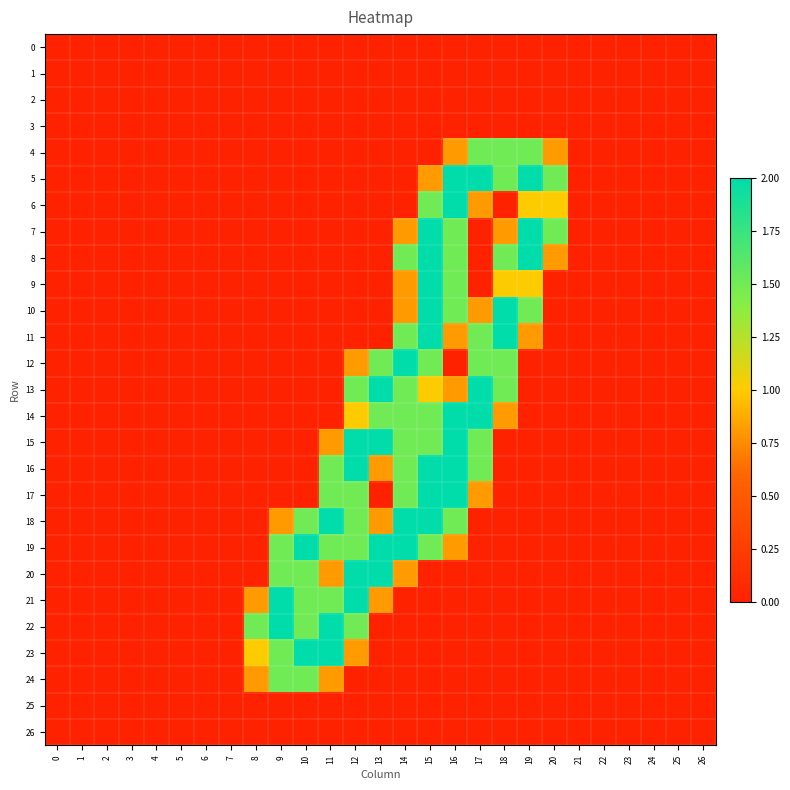

Reading right to left, list all the values displayed in this chart.

0: 26=0.0	25=0.0	24=0.0	23=0.0	22=0.0	21=0.0	20=0.0	19=0.0	18=0.0	17=0.0	16=0.0	15=0.0	14=0.0	13=0.0	12=0.0	11=0.0	10=0.0	9=0.0	8=0.0	7=0.0	6=0.0	5=0.0	4=0.0	3=0.0	2=0.0	1=0.0	0=0.0
1: 26=0.0	25=0.0	24=0.0	23=0.0	22=0.0	21=0.0	20=0.0	19=0.0	18=0.0	17=0.0	16=0.0	15=0.0	14=0.0	13=0.0	12=0.0	11=0.0	10=0.0	9=0.0	8=0.0	7=0.0	6=0.0	5=0.0	4=0.0	3=0.0	2=0.0	1=0.0	0=0.0
2: 26=0.0	25=0.0	24=0.0	23=0.0	22=0.0	21=0.0	20=0.0	19=0.0	18=0.0	17=0.0	16=0.0	15=0.0	14=0.0	13=0.0	12=0.0	11=0.0	10=0.0	9=0.0	8=0.0	7=0.0	6=0.0	5=0.0	4=0.0	3=0.0	2=0.0	1=0.0	0=0.0
3: 26=0.0	25=0.0	24=0.0	23=0.0	22=0.0	21=0.0	20=0.0	19=0.0	18=0.0	17=0.0	16=0.0	15=0.0	14=0.0	13=0.0	12=0.0	11=0.0	10=0.0	9=0.0	8=0.0	7=0.0	6=0.0	5=0.0	4=0.0	3=0.0	2=0.0	1=0.0	0=0.0
4: 26=0.0	25=0.0	24=0.0	23=0.0	22=0.0	21=0.0	20=0.8	19=1.5	18=1.5	17=1.5	16=0.8	15=0.0	14=0.0	13=0.0	12=0.0	11=0.0	10=0.0	9=0.0	8=0.0	7=0.0	6=0.0	5=0.0	4=0.0	3=0.0	2=0.0	1=0.0	0=0.0
5: 26=0.0	25=0.0	24=0.0	23=0.0	22=0.0	21=0.0	20=1.5	19=2.0	18=1.5	17=2.0	16=2.0	15=0.8	14=0.0	13=0.0	12=0.0	11=0.0	10=0.0	9=0.0	8=0.0	7=0.0	6=0.0	5=0.0	4=0.0	3=0.0	2=0.0	1=0.0	0=0.0
6: 26=0.0	25=0.0	24=0.0	23=0.0	22=0.0	21=0.0	20=1.0	19=1.0	18=0.0	17=0.8	16=2.0	15=1.5	14=0.0	13=0.0	12=0.0	11=0.0	10=0.0	9=0.0	8=0.0	7=0.0	6=0.0	5=0.0	4=0.0	3=0.0	2=0.0	1=0.0	0=0.0
7: 26=0.0	25=0.0	24=0.0	23=0.0	22=0.0	21=0.0	20=1.5	19=2.0	18=0.8	17=0.0	16=1.5	15=2.0	14=0.8	13=0.0	12=0.0	11=0.0	10=0.0	9=0.0	8=0.0	7=0.0	6=0.0	5=0.0	4=0.0	3=0.0	2=0.0	1=0.0	0=0.0
8: 26=0.0	25=0.0	24=0.0	23=0.0	22=0.0	21=0.0	20=0.8	19=2.0	18=1.5	17=0.0	16=1.5	15=2.0	14=1.5	13=0.0	12=0.0	11=0.0	10=0.0	9=0.0	8=0.0	7=0.0	6=0.0	5=0.0	4=0.0	3=0.0	2=0.0	1=0.0	0=0.0
9: 26=0.0	25=0.0	24=0.0	23=0.0	22=0.0	21=0.0	20=0.0	19=1.0	18=1.0	17=0.0	16=1.5	15=2.0	14=0.8	13=0.0	12=0.0	11=0.0	10=0.0	9=0.0	8=0.0	7=0.0	6=0.0	5=0.0	4=0.0	3=0.0	2=0.0	1=0.0	0=0.0
10: 26=0.0	25=0.0	24=0.0	23=0.0	22=0.0	21=0.0	20=0.0	19=1.5	18=2.0	17=0.8	16=1.5	15=2.0	14=0.8	13=0.0	12=0.0	11=0.0	10=0.0	9=0.0	8=0.0	7=0.0	6=0.0	5=0.0	4=0.0	3=0.0	2=0.0	1=0.0	0=0.0
11: 26=0.0	25=0.0	24=0.0	23=0.0	22=0.0	21=0.0	20=0.0	19=0.8	18=2.0	17=1.5	16=0.8	15=2.0	14=1.5	13=0.0	12=0.0	11=0.0	10=0.0	9=0.0	8=0.0	7=0.0	6=0.0	5=0.0	4=0.0	3=0.0	2=0.0	1=0.0	0=0.0
12: 26=0.0	25=0.0	24=0.0	23=0.0	22=0.0	21=0.0	20=0.0	19=0.0	18=1.5	17=1.5	16=0.0	15=1.5	14=2.0	13=1.5	12=0.8	11=0.0	10=0.0	9=0.0	8=0.0	7=0.0	6=0.0	5=0.0	4=0.0	3=0.0	2=0.0	1=0.0	0=0.0
13: 26=0.0	25=0.0	24=0.0	23=0.0	22=0.0	21=0.0	20=0.0	19=0.0	18=1.5	17=2.0	16=0.8	15=1.0	14=1.5	13=2.0	12=1.5	11=0.0	10=0.0	9=0.0	8=0.0	7=0.0	6=0.0	5=0.0	4=0.0	3=0.0	2=0.0	1=0.0	0=0.0
14: 26=0.0	25=0.0	24=0.0	23=0.0	22=0.0	21=0.0	20=0.0	19=0.0	18=0.8	17=2.0	16=2.0	15=1.5	14=1.5	13=1.5	12=1.0	11=0.0	10=0.0	9=0.0	8=0.0	7=0.0	6=0.0	5=0.0	4=0.0	3=0.0	2=0.0	1=0.0	0=0.0
15: 26=0.0	25=0.0	24=0.0	23=0.0	22=0.0	21=0.0	20=0.0	19=0.0	18=0.0	17=1.5	16=2.0	15=1.5	14=1.5	13=2.0	12=2.0	11=0.8	10=0.0	9=0.0	8=0.0	7=0.0	6=0.0	5=0.0	4=0.0	3=0.0	2=0.0	1=0.0	0=0.0
16: 26=0.0	25=0.0	24=0.0	23=0.0	22=0.0	21=0.0	20=0.0	19=0.0	18=0.0	17=1.5	16=2.0	15=2.0	14=1.5	13=0.8	12=2.0	11=1.5	10=0.0	9=0.0	8=0.0	7=0.0	6=0.0	5=0.0	4=0.0	3=0.0	2=0.0	1=0.0	0=0.0
17: 26=0.0	25=0.0	24=0.0	23=0.0	22=0.0	21=0.0	20=0.0	19=0.0	18=0.0	17=0.8	16=2.0	15=2.0	14=1.5	13=0.0	12=1.5	11=1.5	10=0.0	9=0.0	8=0.0	7=0.0	6=0.0	5=0.0	4=0.0	3=0.0	2=0.0	1=0.0	0=0.0
18: 26=0.0	25=0.0	24=0.0	23=0.0	22=0.0	21=0.0	20=0.0	19=0.0	18=0.0	17=0.0	16=1.5	15=2.0	14=2.0	13=0.8	12=1.5	11=2.0	10=1.5	9=0.8	8=0.0	7=0.0	6=0.0	5=0.0	4=0.0	3=0.0	2=0.0	1=0.0	0=0.0
19: 26=0.0	25=0.0	24=0.0	23=0.0	22=0.0	21=0.0	20=0.0	19=0.0	18=0.0	17=0.0	16=0.8	15=1.5	14=2.0	13=2.0	12=1.5	11=1.5	10=2.0	9=1.5	8=0.0	7=0.0	6=0.0	5=0.0	4=0.0	3=0.0	2=0.0	1=0.0	0=0.0
20: 26=0.0	25=0.0	24=0.0	23=0.0	22=0.0	21=0.0	20=0.0	19=0.0	18=0.0	17=0.0	16=0.0	15=0.0	14=0.8	13=2.0	12=2.0	11=0.8	10=1.5	9=1.5	8=0.0	7=0.0	6=0.0	5=0.0	4=0.0	3=0.0	2=0.0	1=0.0	0=0.0
21: 26=0.0	25=0.0	24=0.0	23=0.0	22=0.0	21=0.0	20=0.0	19=0.0	18=0.0	17=0.0	16=0.0	15=0.0	14=0.0	13=0.8	12=2.0	11=1.5	10=1.5	9=2.0	8=0.8	7=0.0	6=0.0	5=0.0	4=0.0	3=0.0	2=0.0	1=0.0	0=0.0
22: 26=0.0	25=0.0	24=0.0	23=0.0	22=0.0	21=0.0	20=0.0	19=0.0	18=0.0	17=0.0	16=0.0	15=0.0	14=0.0	13=0.0	12=1.5	11=2.0	10=1.5	9=2.0	8=1.5	7=0.0	6=0.0	5=0.0	4=0.0	3=0.0	2=0.0	1=0.0	0=0.0
23: 26=0.0	25=0.0	24=0.0	23=0.0	22=0.0	21=0.0	20=0.0	19=0.0	18=0.0	17=0.0	16=0.0	15=0.0	14=0.0	13=0.0	12=0.8	11=2.0	10=2.0	9=1.5	8=1.0	7=0.0	6=0.0	5=0.0	4=0.0	3=0.0	2=0.0	1=0.0	0=0.0
24: 26=0.0	25=0.0	24=0.0	23=0.0	22=0.0	21=0.0	20=0.0	19=0.0	18=0.0	17=0.0	16=0.0	15=0.0	14=0.0	13=0.0	12=0.0	11=0.8	10=1.5	9=1.5	8=0.8	7=0.0	6=0.0	5=0.0	4=0.0	3=0.0	2=0.0	1=0.0	0=0.0
25: 26=0.0	25=0.0	24=0.0	23=0.0	22=0.0	21=0.0	20=0.0	19=0.0	18=0.0	17=0.0	16=0.0	15=0.0	14=0.0	13=0.0	12=0.0	11=0.0	10=0.0	9=0.0	8=0.0	7=0.0	6=0.0	5=0.0	4=0.0	3=0.0	2=0.0	1=0.0	0=0.0
26: 26=0.0	25=0.0	24=0.0	23=0.0	22=0.0	21=0.0	20=0.0	19=0.0	18=0.0	17=0.0	16=0.0	15=0.0	14=0.0	13=0.0	12=0.0	11=0.0	10=0.0	9=0.0	8=0.0	7=0.0	6=0.0	5=0.0	4=0.0	3=0.0	2=0.0	1=0.0	0=0.0